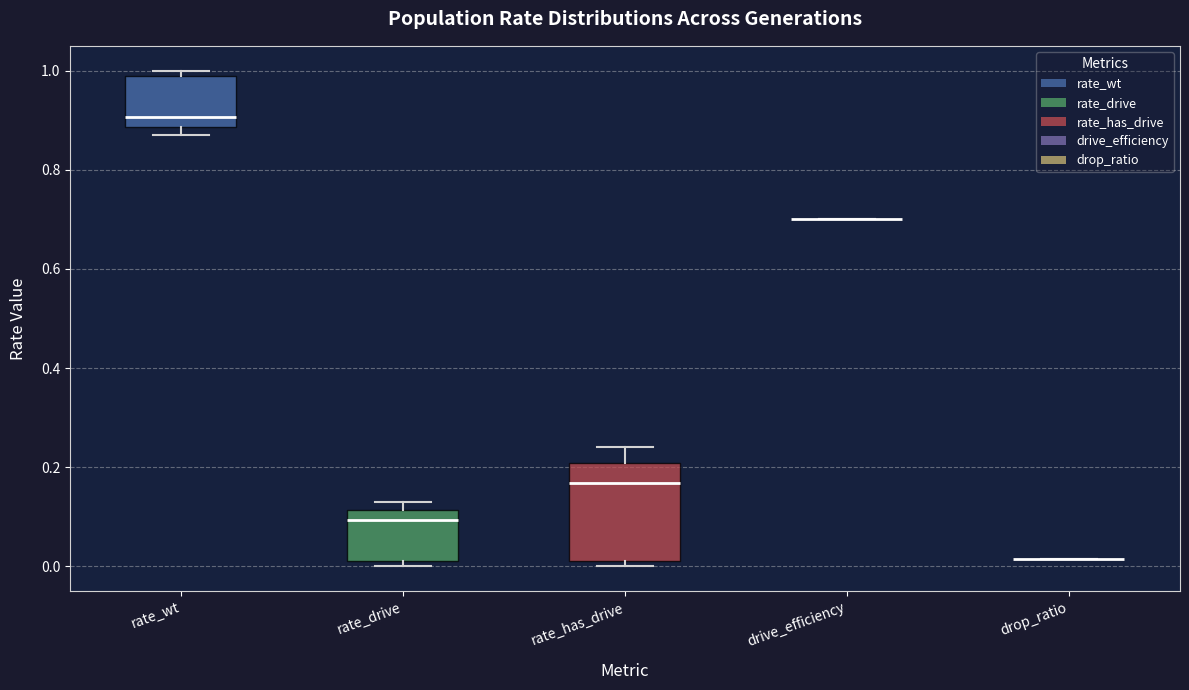

Reading left to right, transcribe this box plot: for each box, give where its median line is, the range the box spans, and where its two whiskers end, as read against the y-axis. The values are not printed on the chart, so give them approximately, as read against the axis.

rate_wt: median 0.90, box 0.88 to 0.98, whiskers 0.86 to 1.00
rate_drive: median 0.10, box 0.02 to 0.12, whiskers 0.00 to 0.14
rate_has_drive: median 0.16, box 0.02 to 0.20, whiskers 0.00 to 0.24
drive_efficiency: box collapsed to a line at 0.70, whiskers 0.70 to 0.70
drop_ratio: box collapsed to a line at 0.02, whiskers 0.02 to 0.02